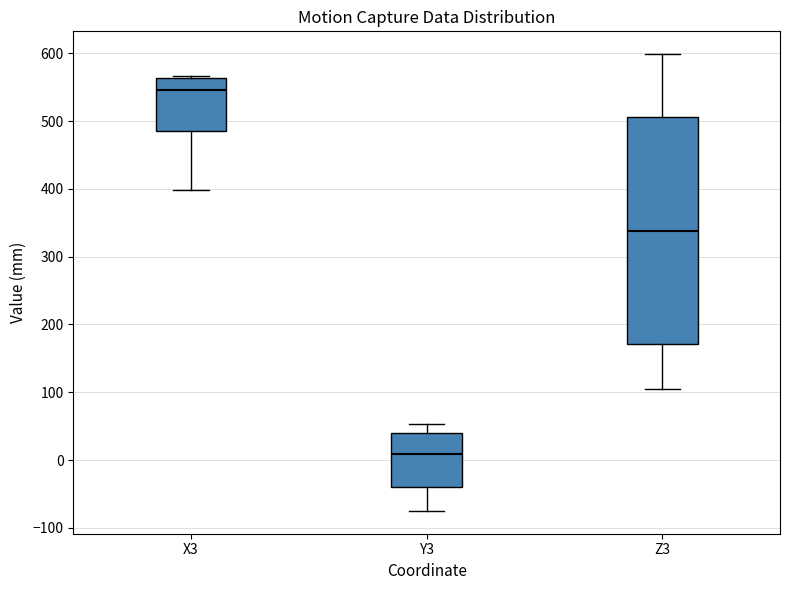

Which box's median line is the lowest?

Y3